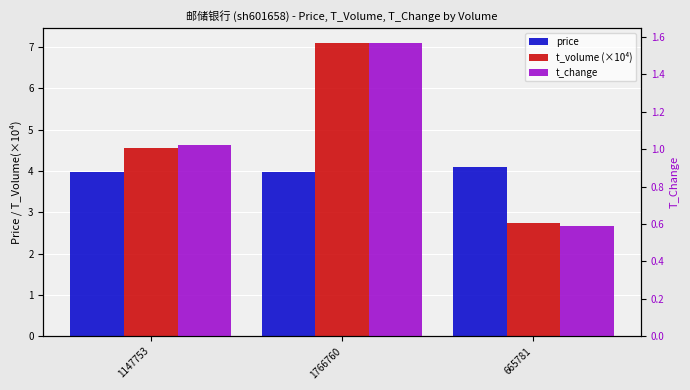

The t_volume (×10⁴) series shows 7.1 at 1766760. True or false?

True